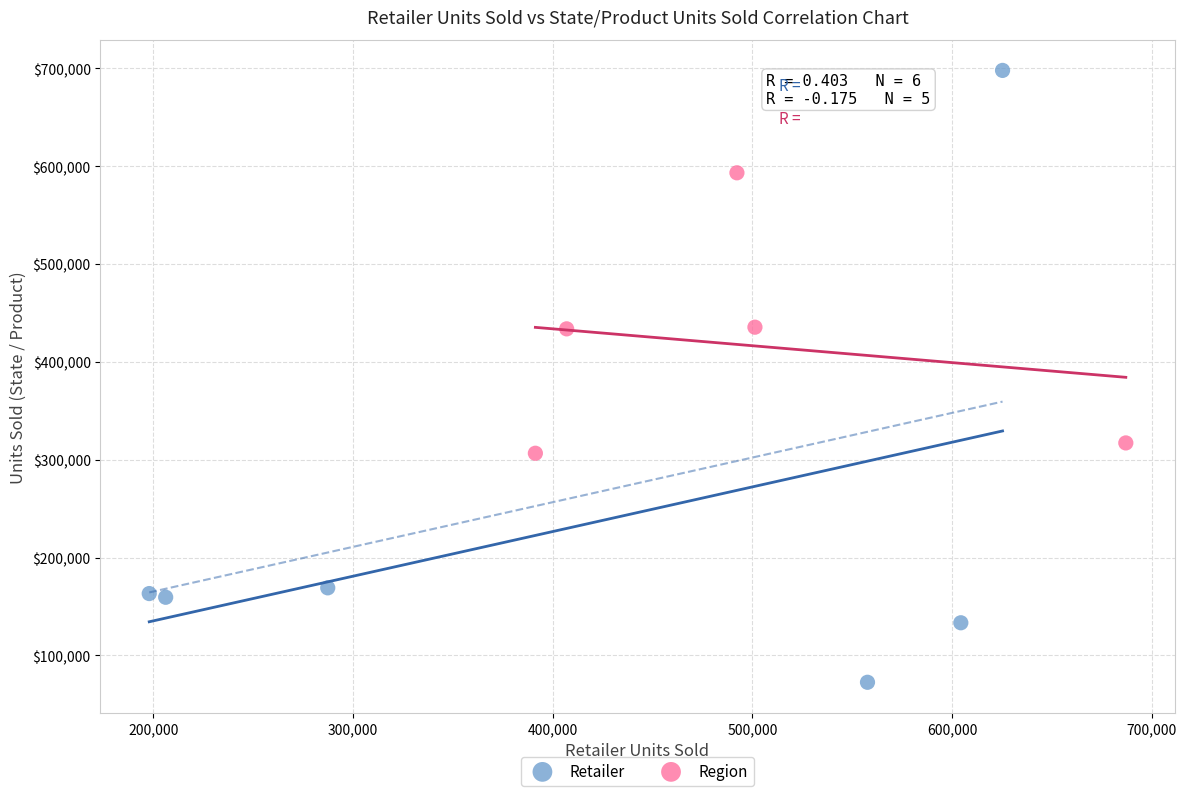

Which series has the largest Y range (max minus min)?

Retailer